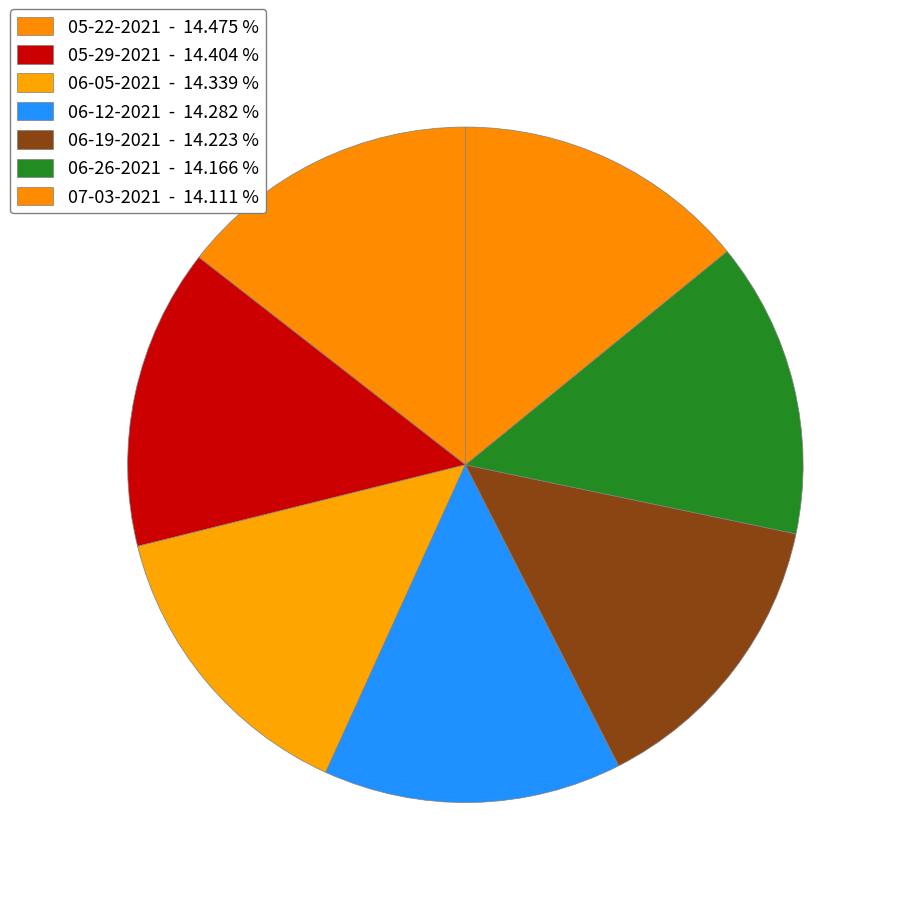

Count the number of slices in the pie.

7